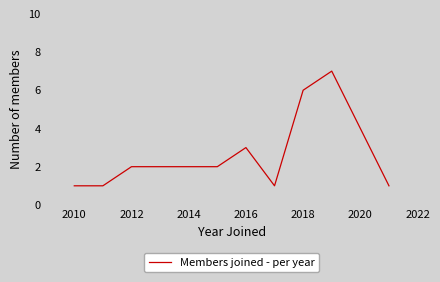

What is the difference between the maximum and minimum values?

6